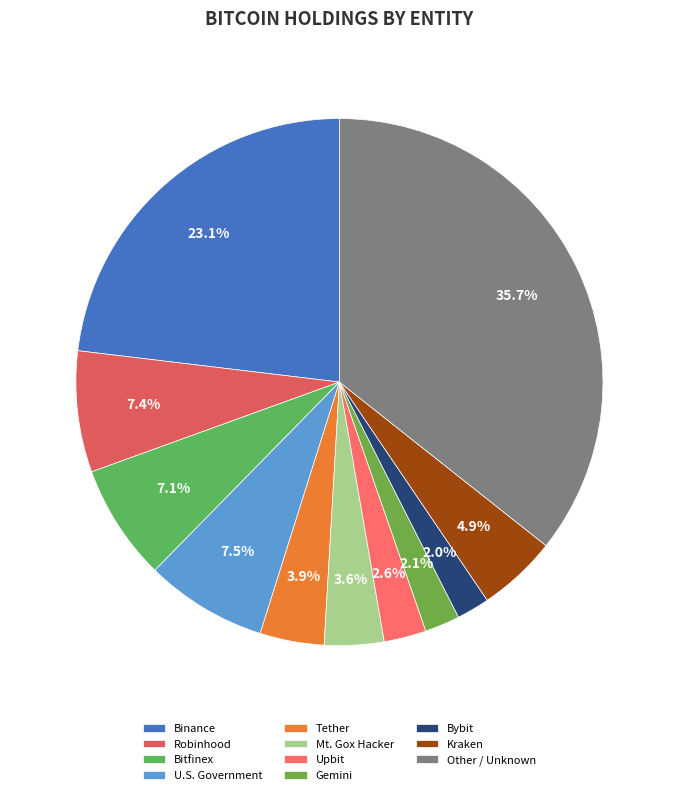

Does any single category account for the majority?

No